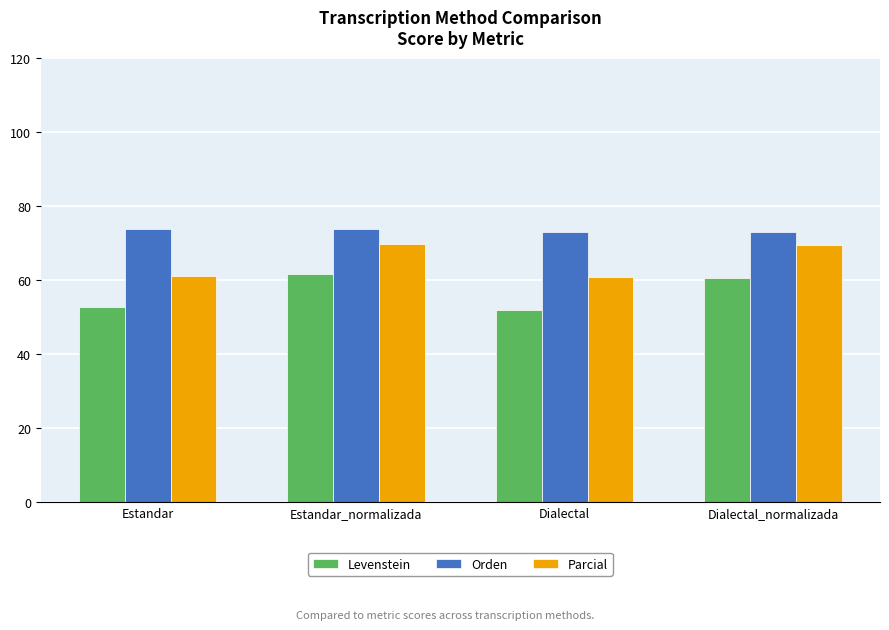

What is the difference between the highest and lowest values at Estandar_normalizada?

12.3